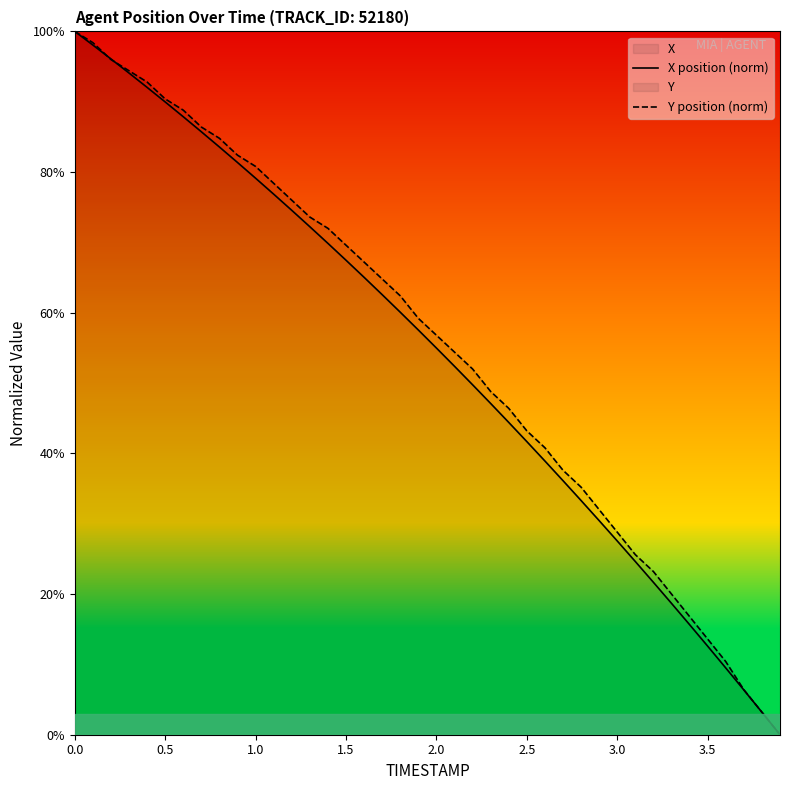

What is the maximum value for Y position (norm)?

100.0